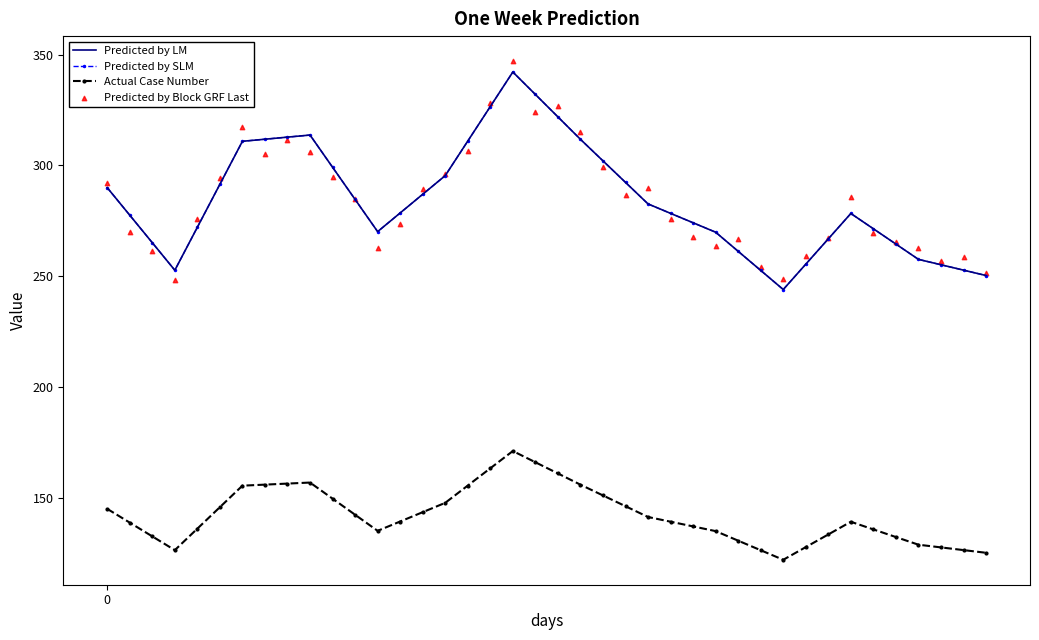

At how many categories does at least one series exceed 234?

40